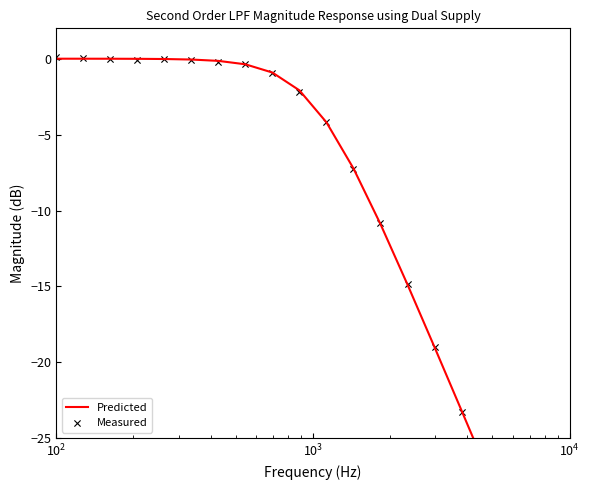

Which series reaches the minimum Y coordinate?

Predicted